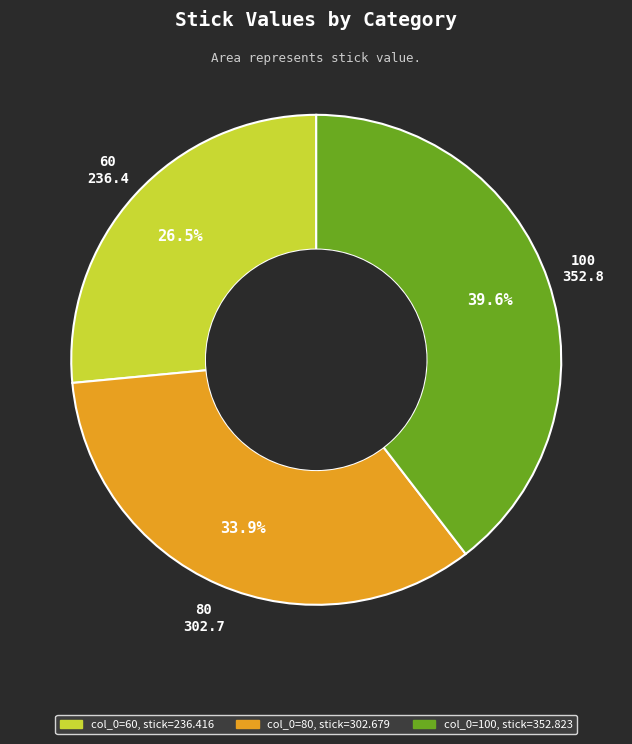

Is there any slice that represents more than half of the pie?

No